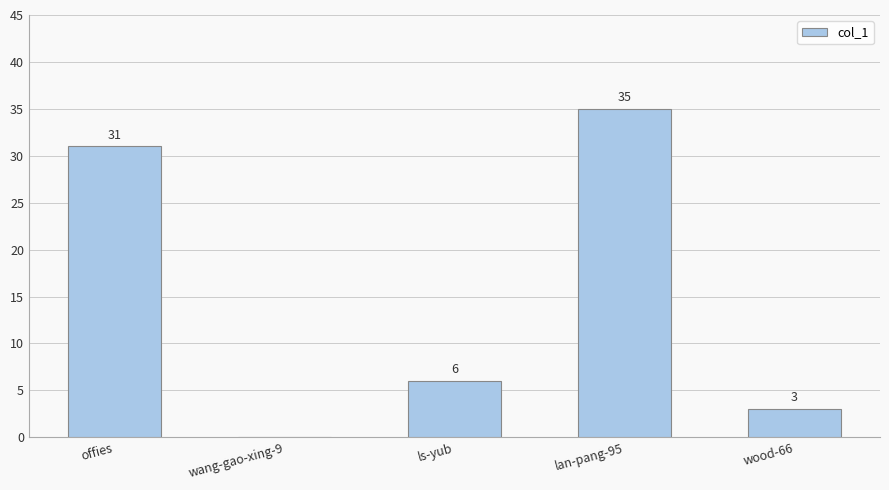

True or false: the data shows 5 at wood-66.

False